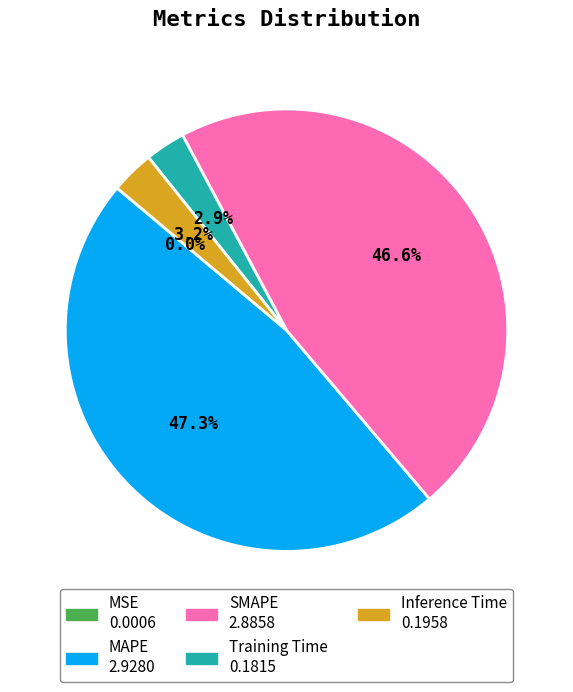

What percentage is NOT represented by Inference Time?

96.8%